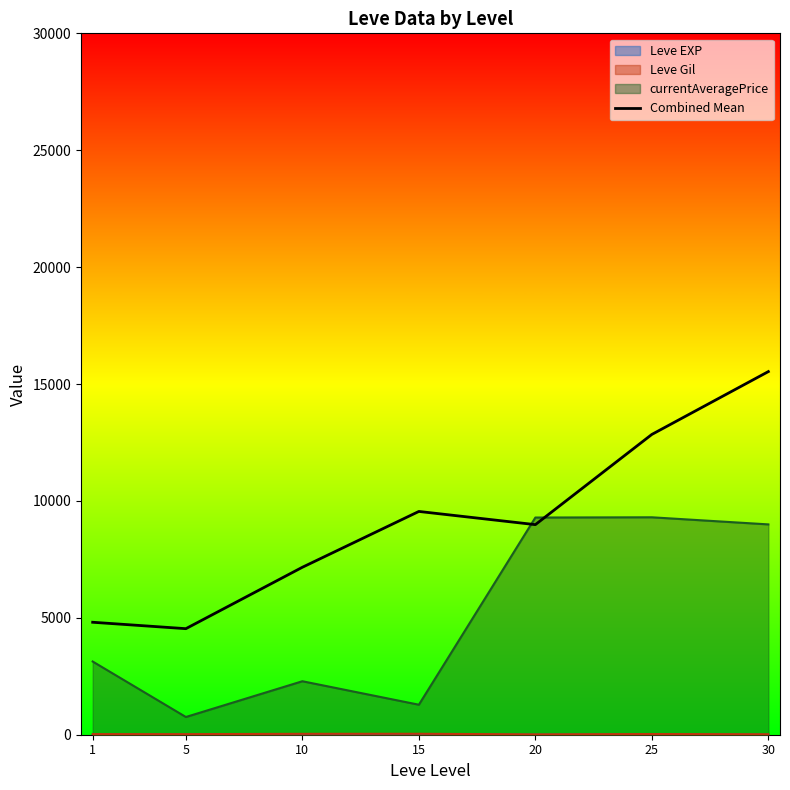

What is the difference between the maximum and minimum values?

10996.1